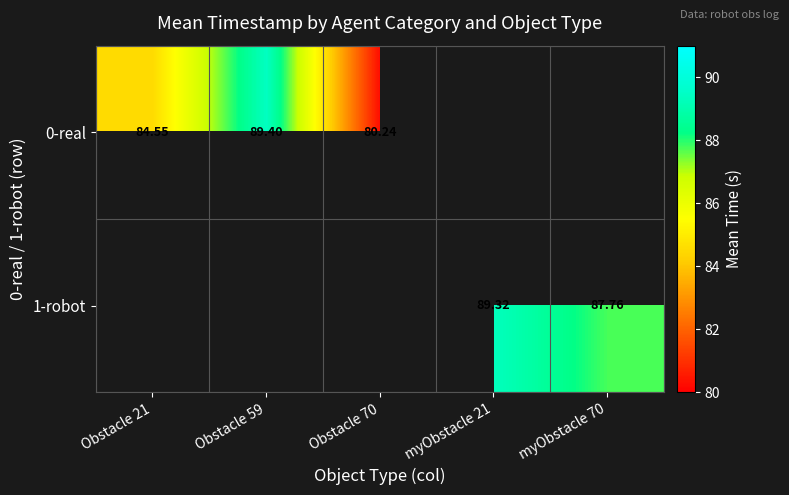

How many data points in 0-real are above 89?

1